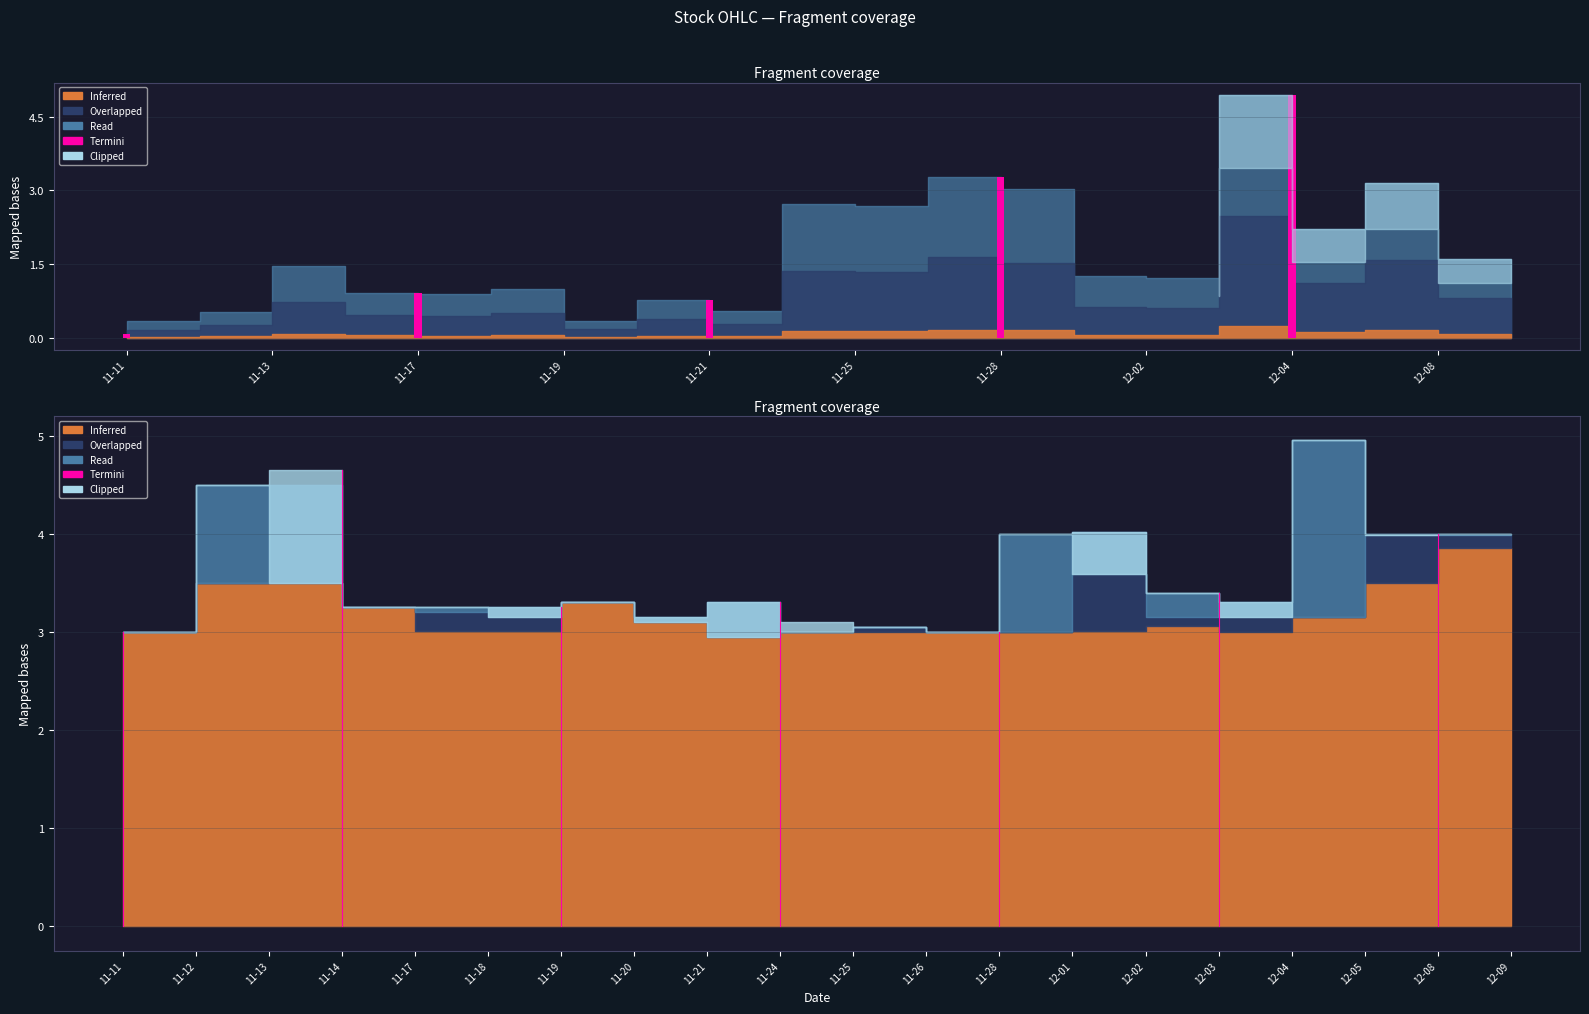

Does the chart display data point markers on the line(s)?

No